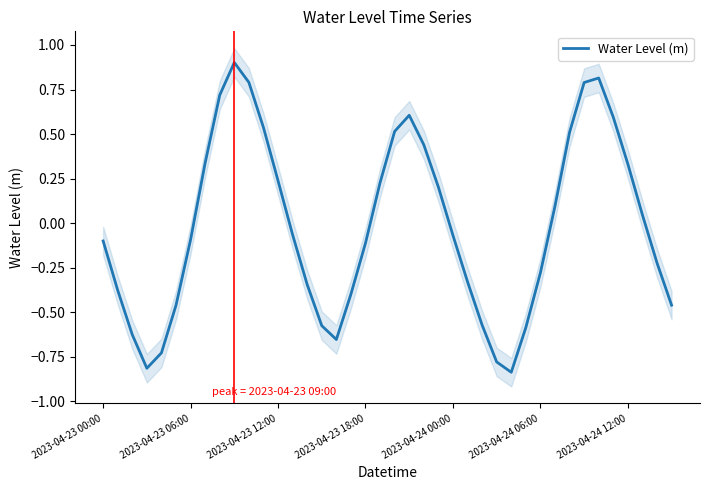

What is the maximum value shown in the chart?

0.9